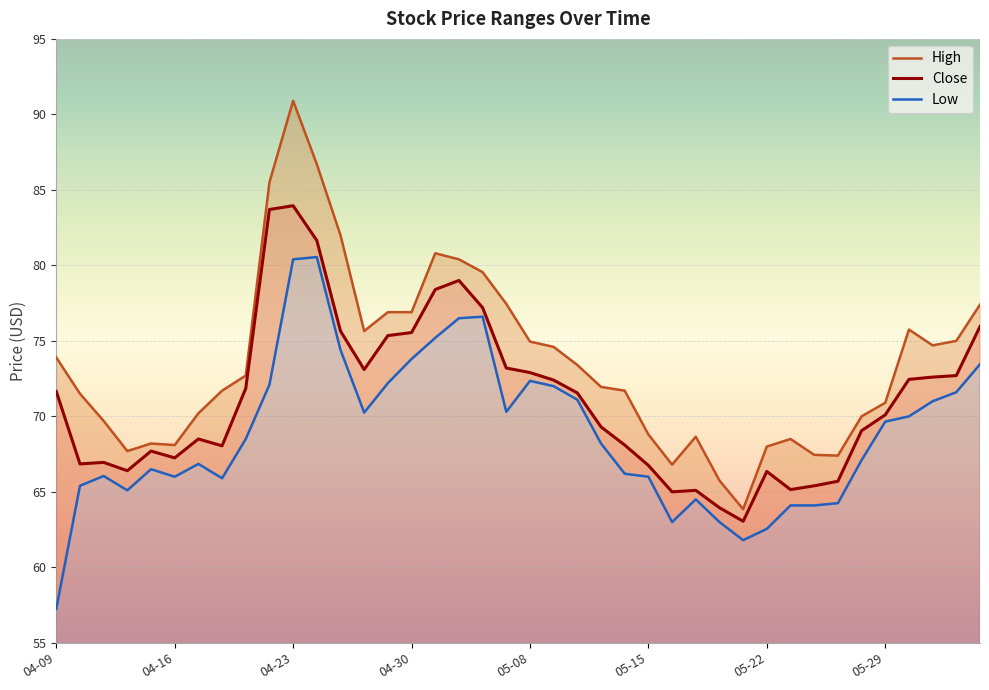

Where does the Close series first go above 71?

04-09